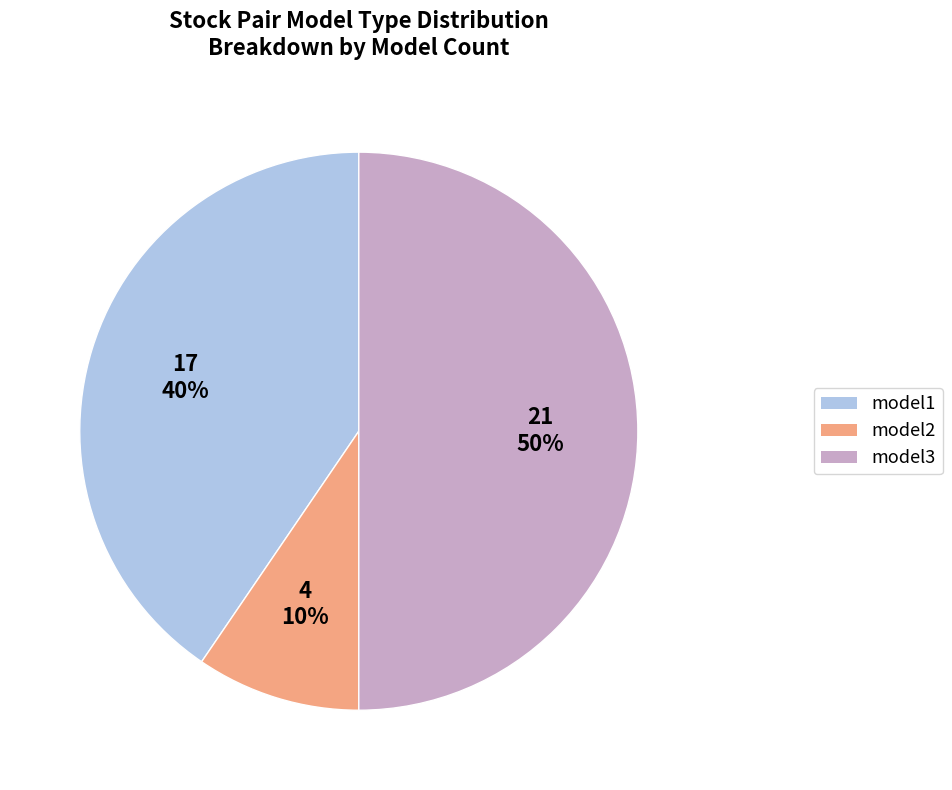

Does model1 account for over 50% of the chart?

No